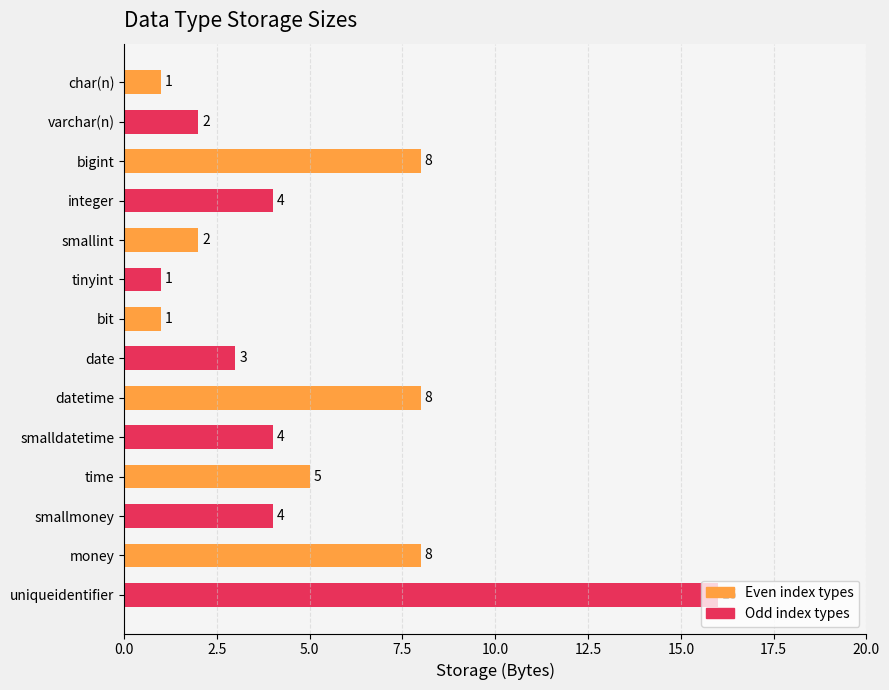

Is it true that the value at datetime is 8?

True